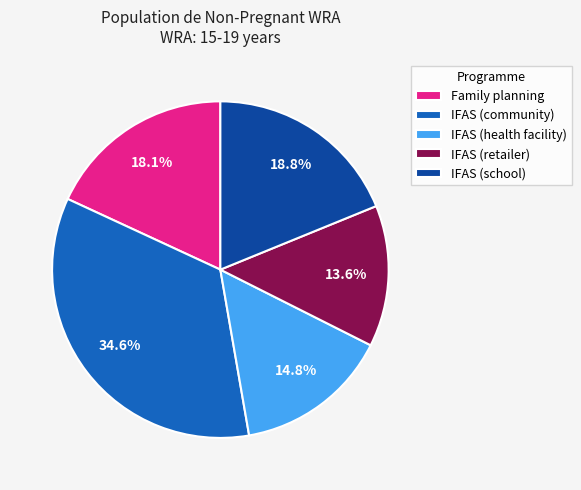

Which slice is the largest?

IFAS (community)